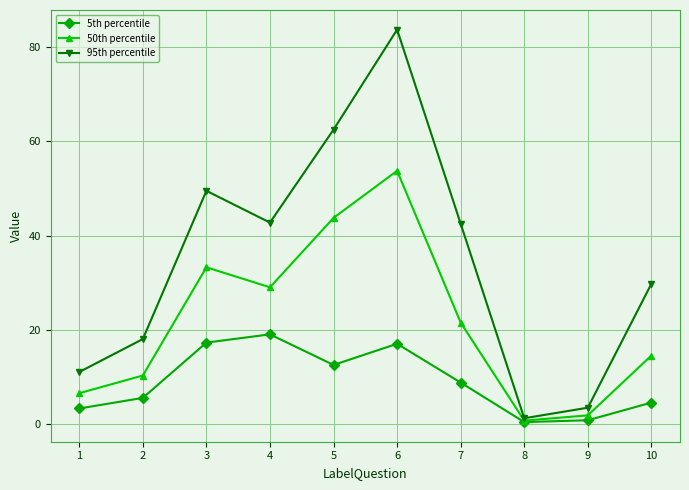

At which label does 50th percentile reach its peak?

6